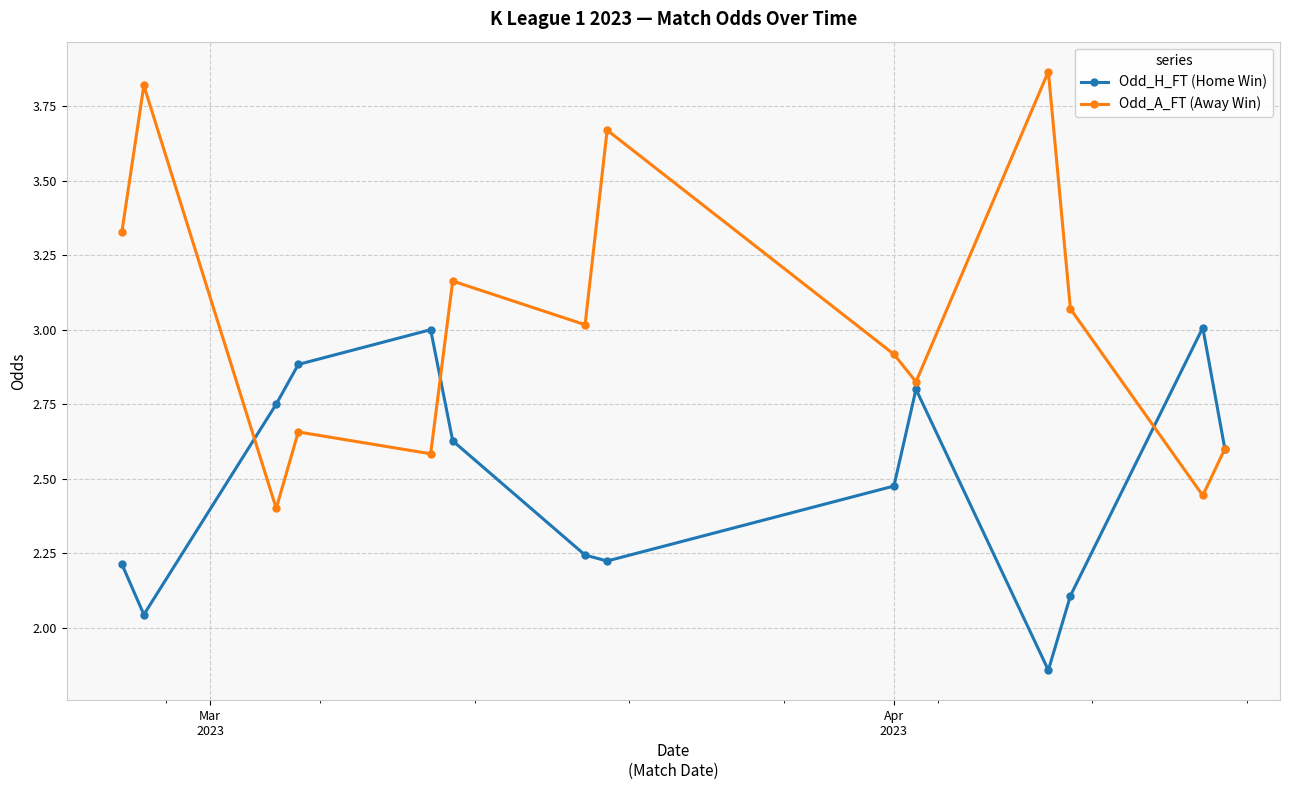

What is the difference between the second highest and minimum values in the Odd_H_FT (Home Win) series?

1.1